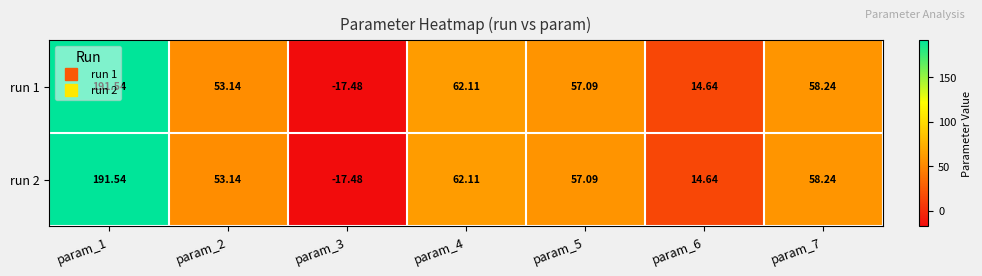

Count the number of categories in the chart.

7